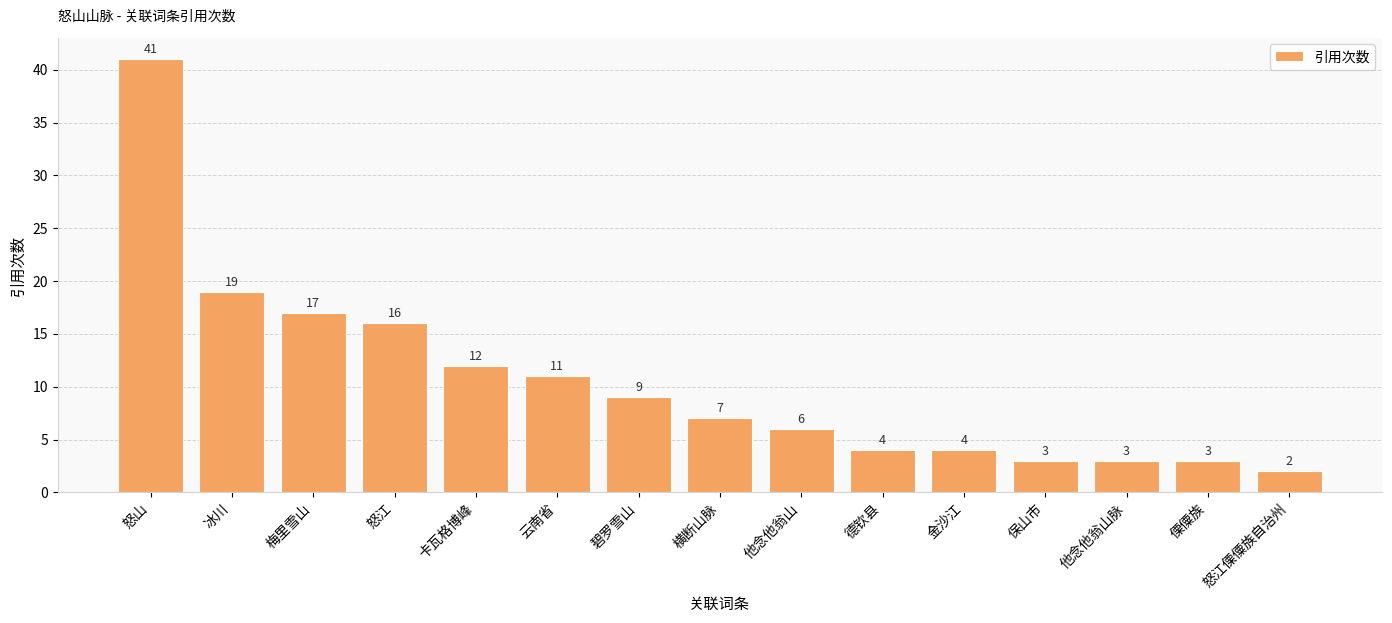

Between 云南省 and 他念他翁山脉, which is larger?

云南省